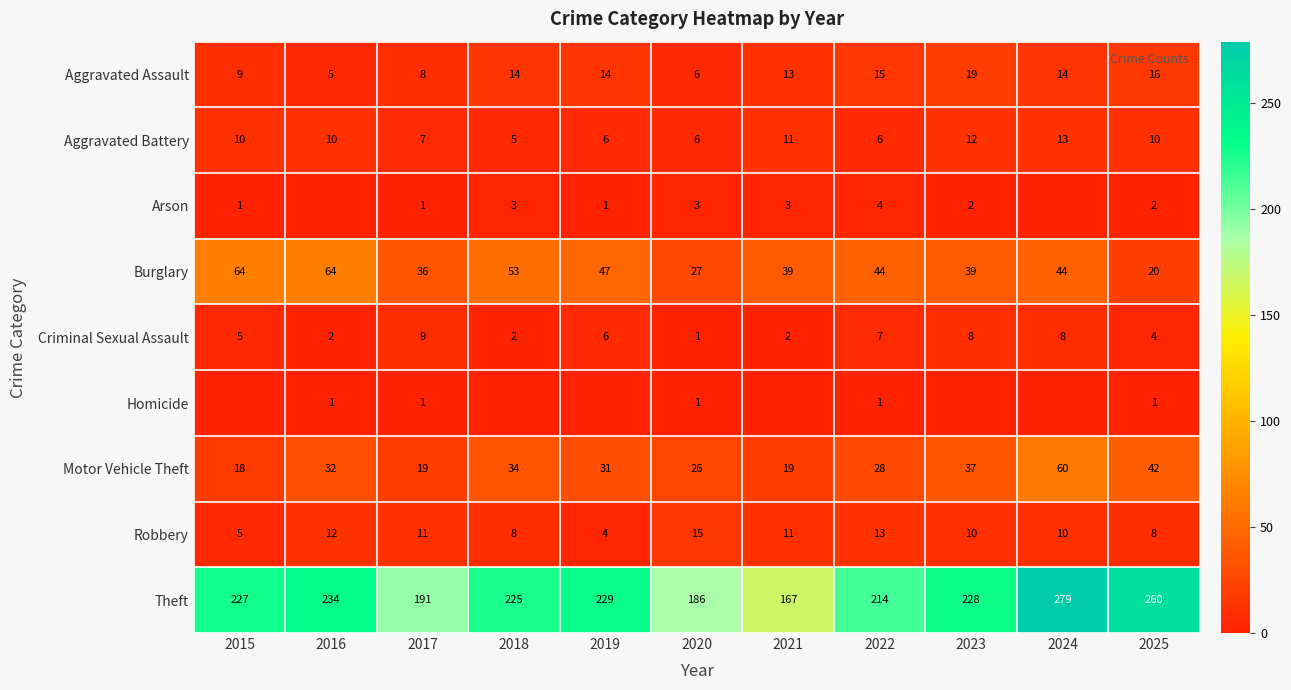

The Homicide series shows 0 at 2023. True or false?

True